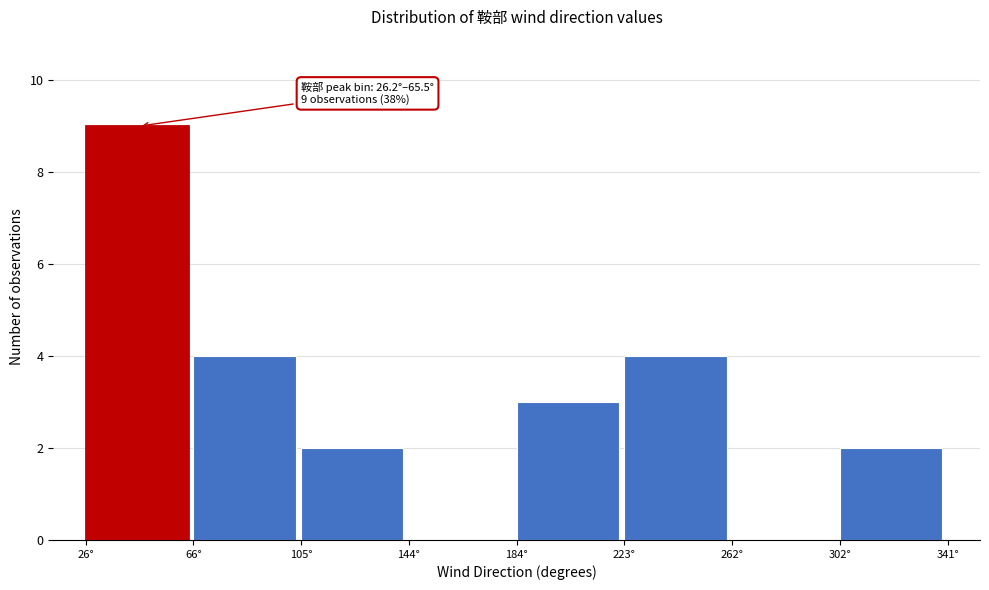

Which range on the x-axis has the tallest bar?

25 to 65